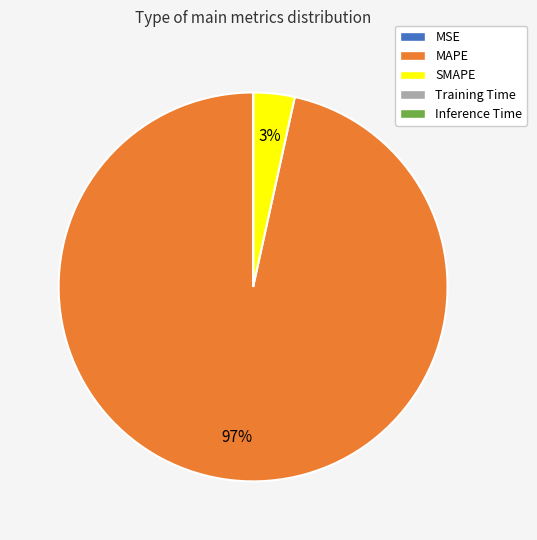

To the nearest percent, what is the difference between the largest and smallest slice percentages?

97%